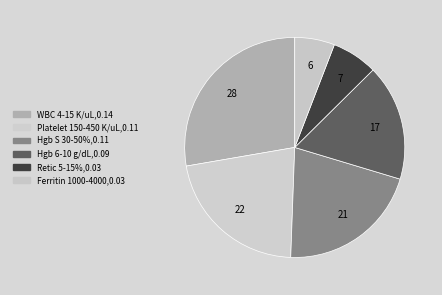

How many slices are in this pie chart?

6